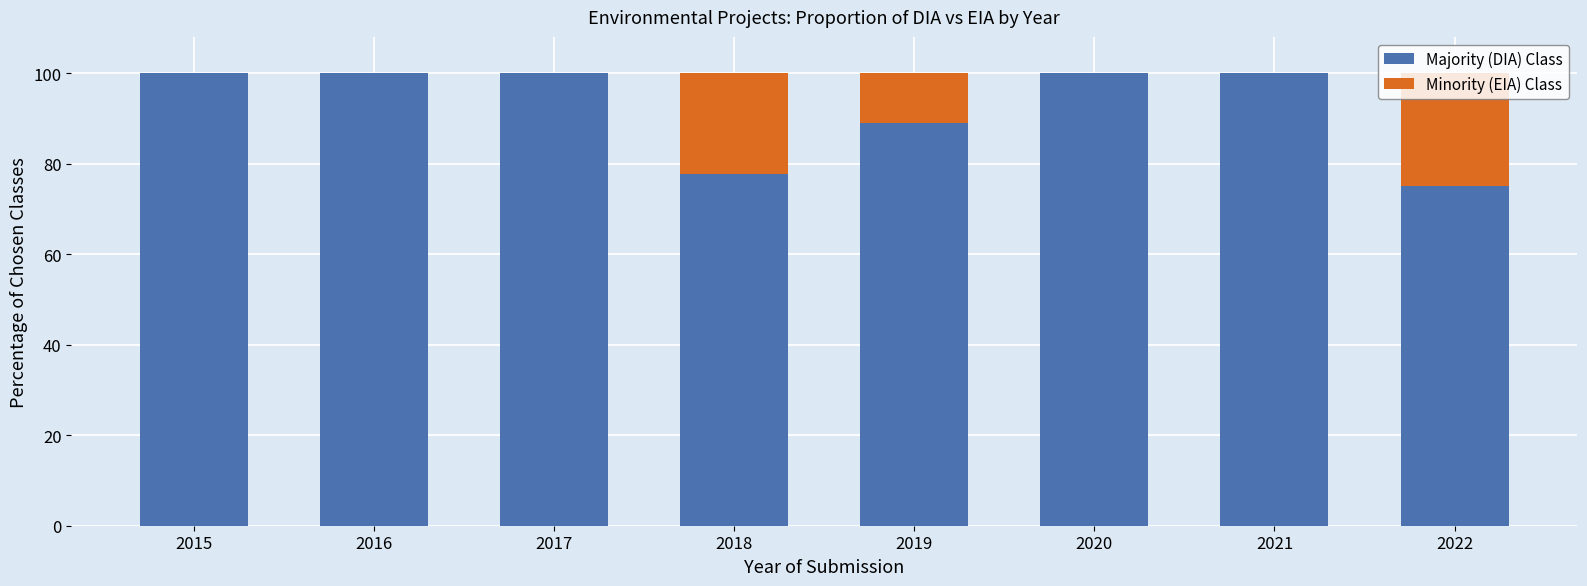

What is the sum of all Majority (DIA) Class values?

741.7